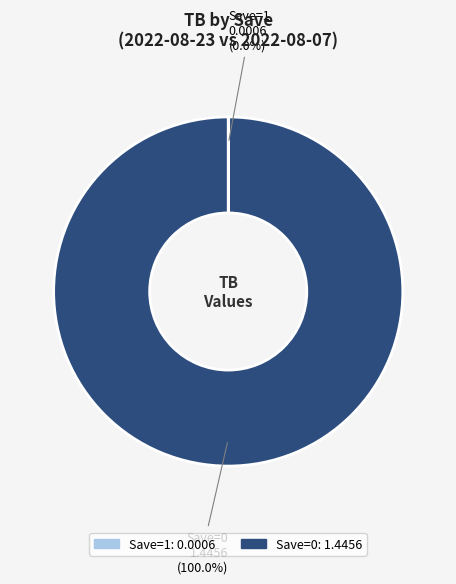

Is there a majority slice in this chart?

Yes